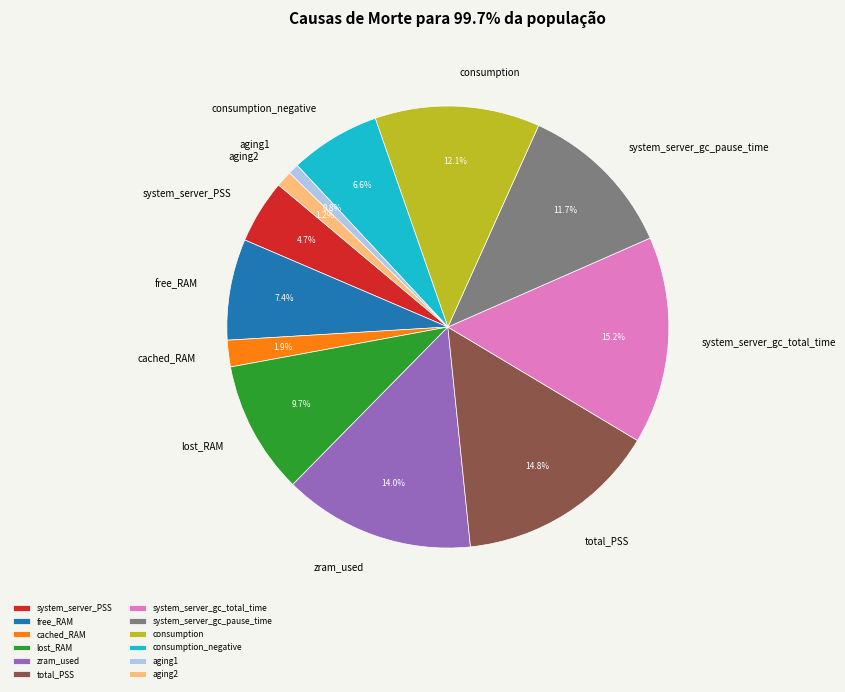

Is there a majority slice in this chart?

No